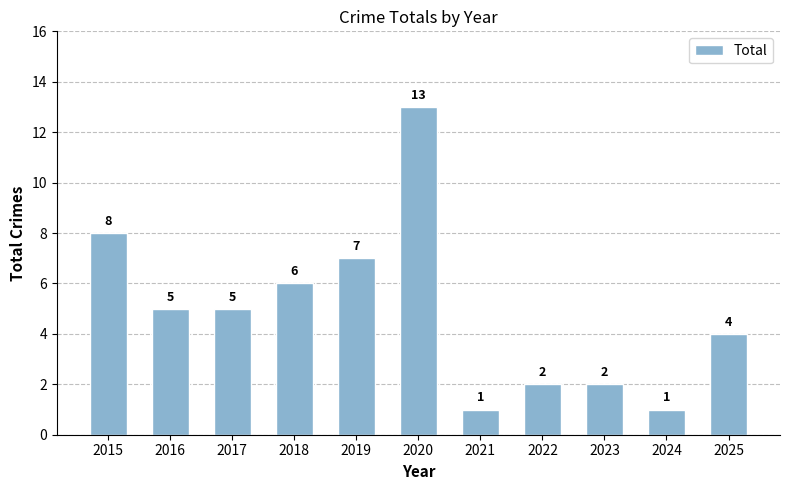

Which category has the highest value across all series?

2020